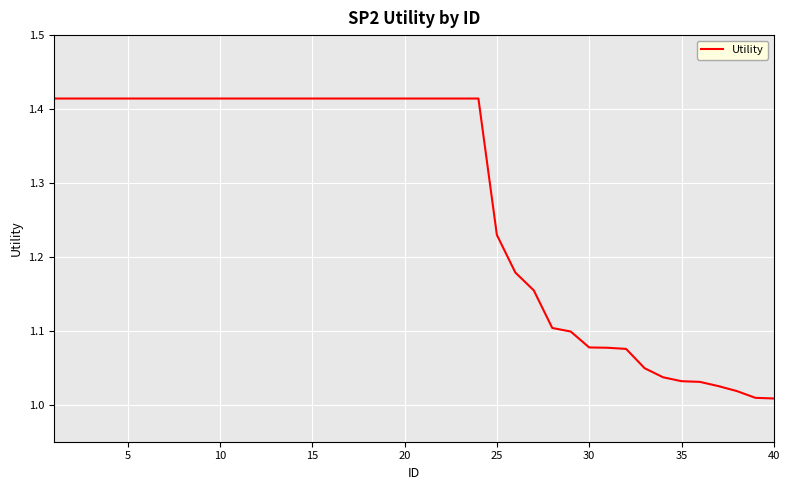

What is the difference between the maximum and minimum values?

0.4